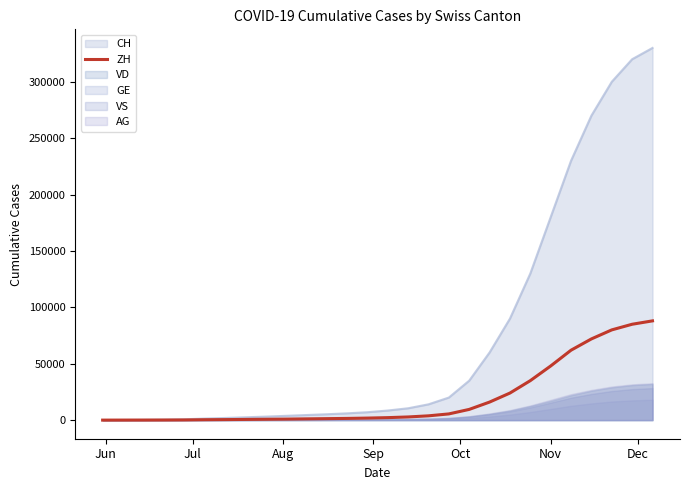

What is the highest value of the ZH series?

88000